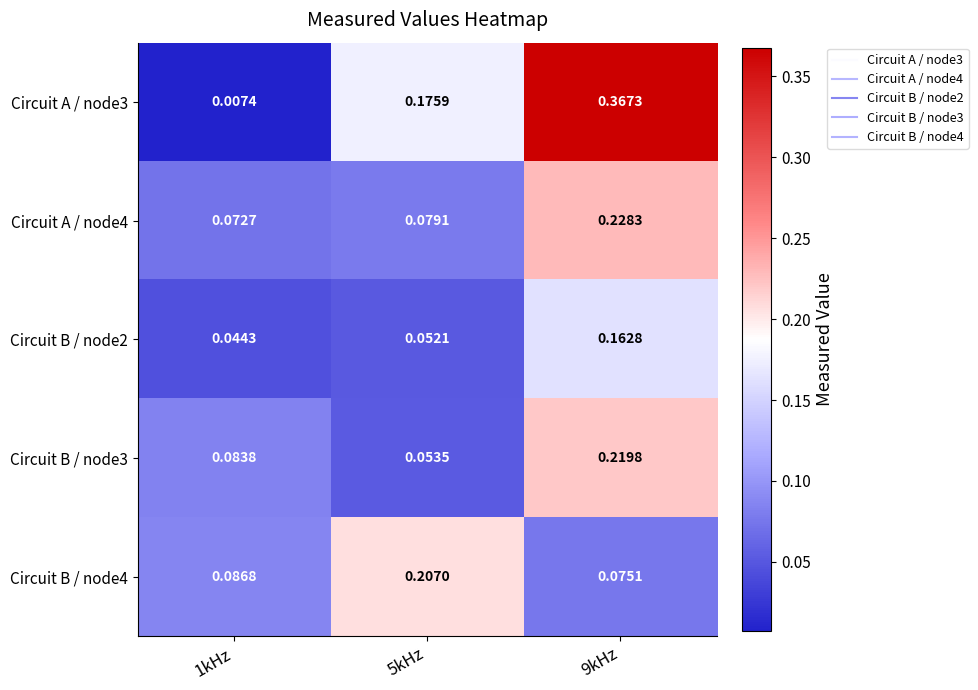

What is the difference between the highest and lowest values at 9kHz?

0.3